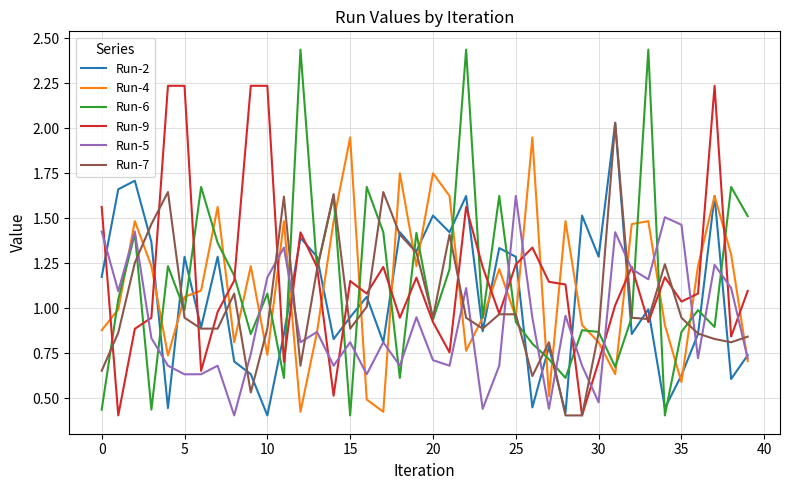

What are all the series names shown in the legend?

Run-2, Run-4, Run-6, Run-9, Run-5, Run-7